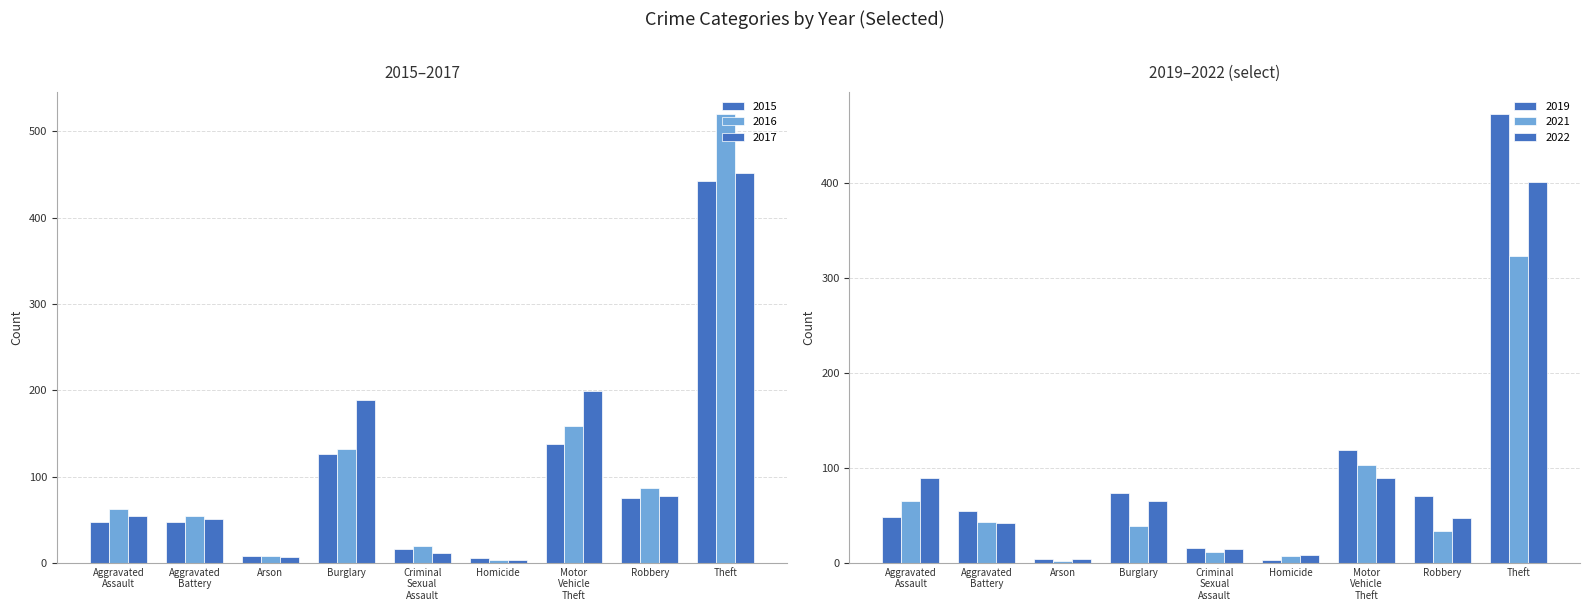

Rank the categories by 2021 value from lowest to highest.

Arson, Homicide, Criminal Sexual Assault, Robbery, Burglary, Aggravated Battery, Aggravated Assault, Motor Vehicle Theft, Theft